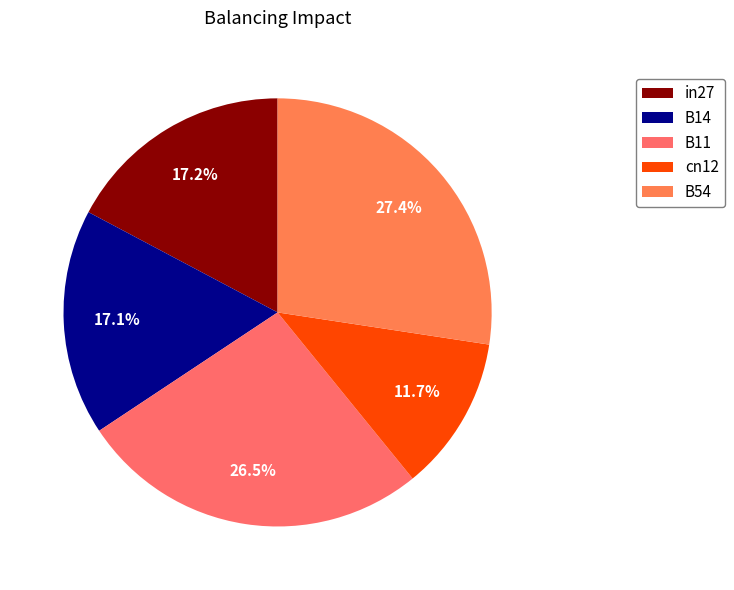

Is B11 the majority of the pie?

No